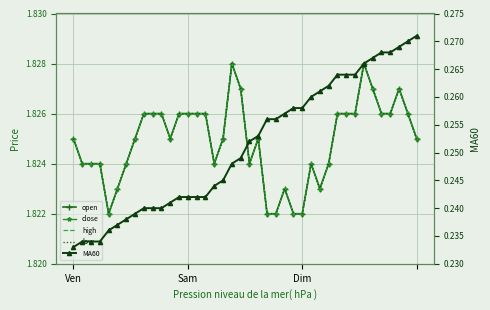

What is the minimum value for MA60?

0.2